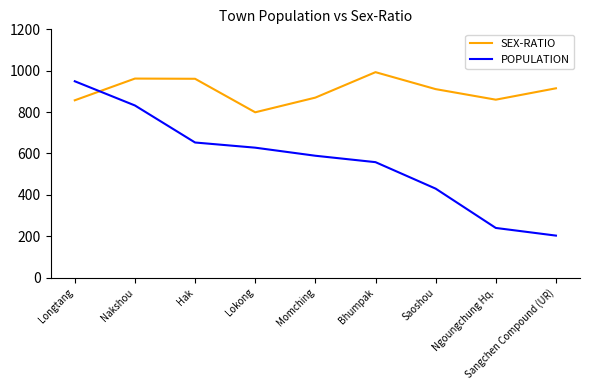

At Sangchen Compound (UR), list the series in order from largest to smallest.

SEX-RATIO, POPULATION